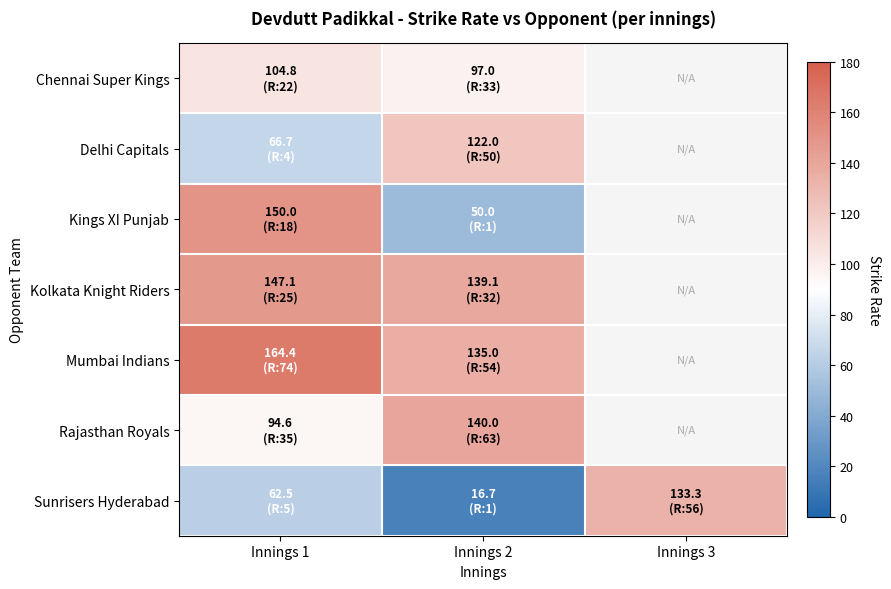

What is the minimum value for Delhi Capitals?

66.7